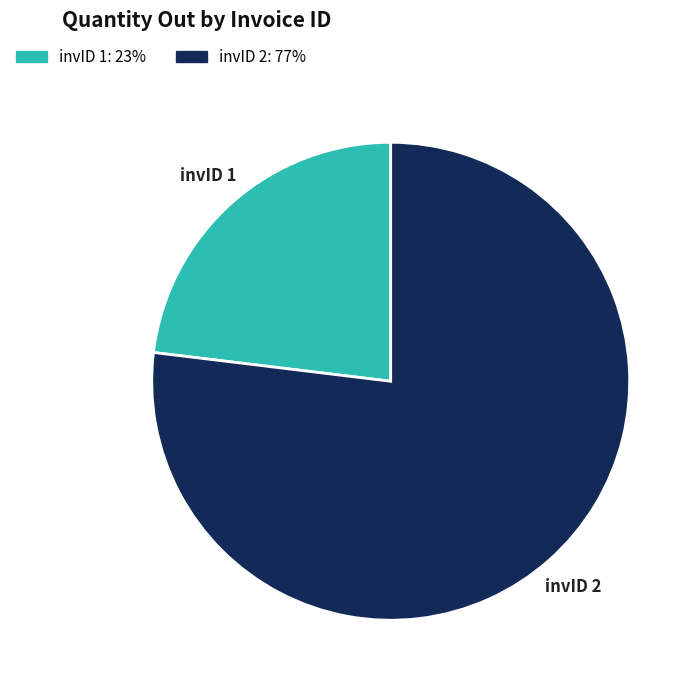

Which slice is the smallest?

invID 1